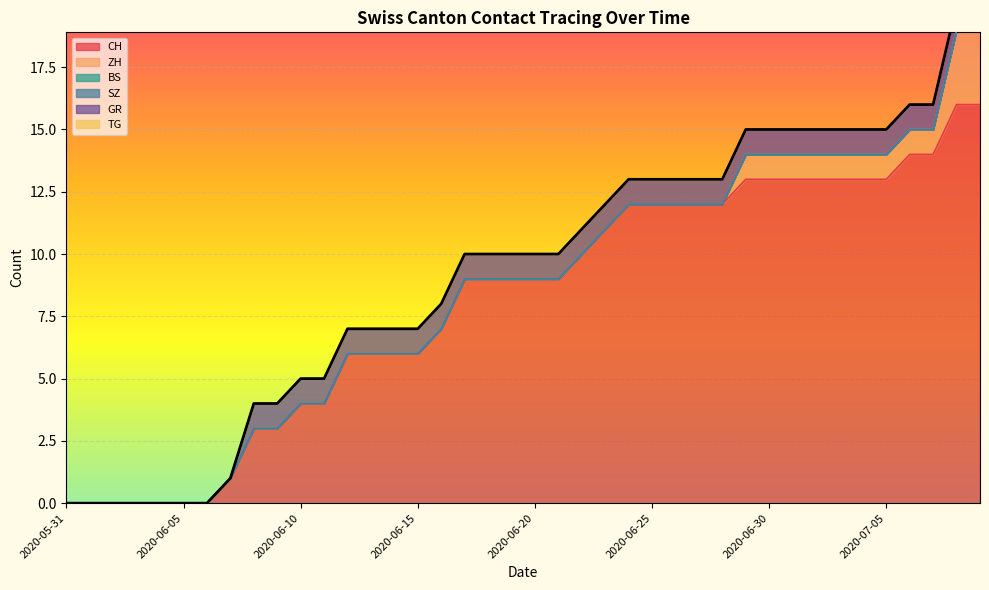

List the series in order of their peak value, highest first.

CH, ZH, GR, BS, SZ, TG